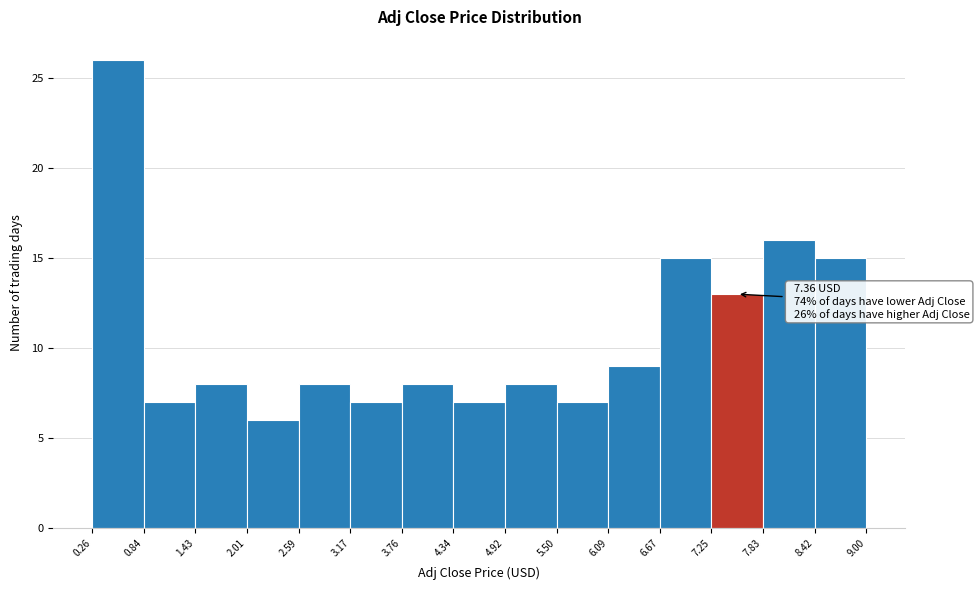

Which range on the x-axis has the tallest bar?

0.26 to 0.84